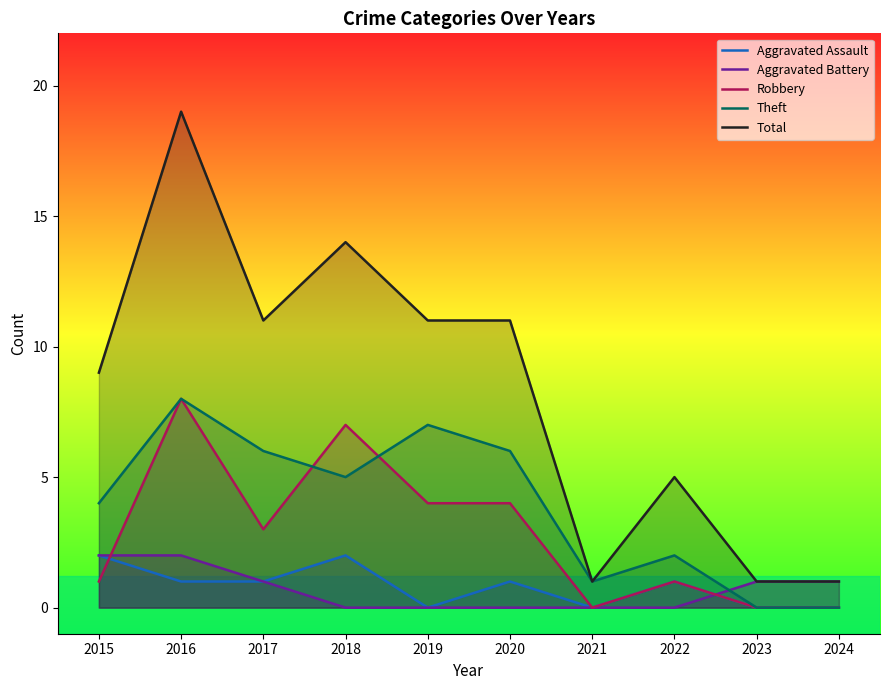

In Robbery, how many points are lower than both neighbors (excluding endpoints)?

2